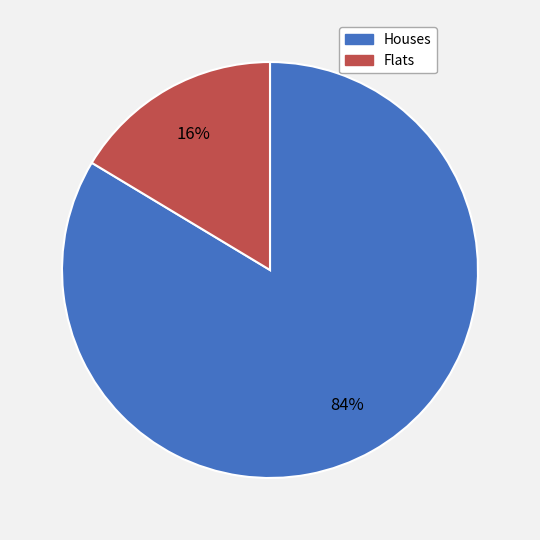

Does any single category account for the majority?

Yes